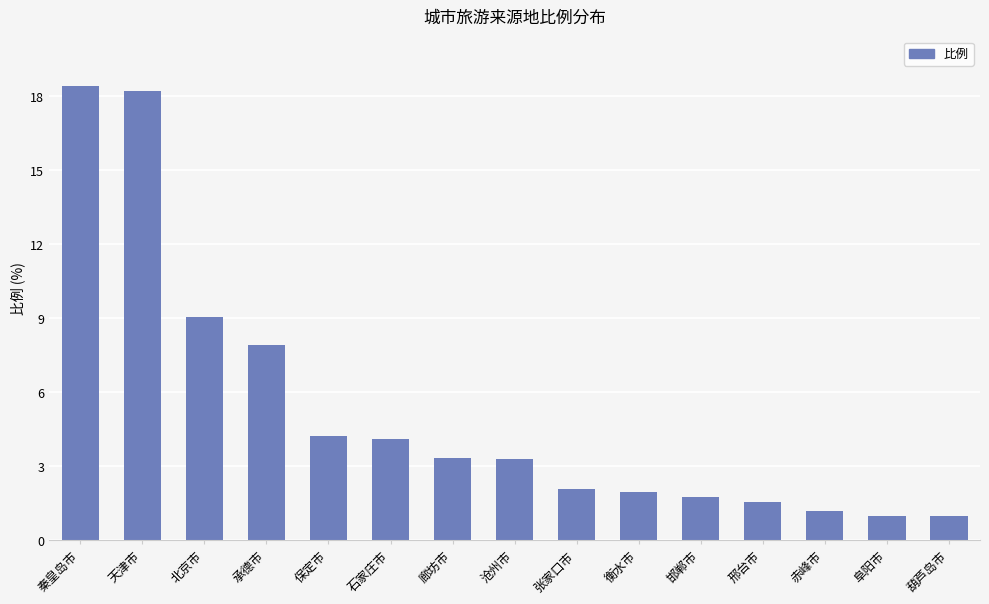

What is the label of the 10th bar from the right?

石家庄市